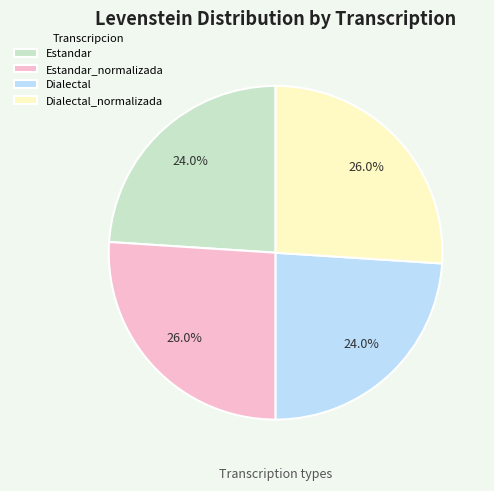

What percentage is NOT represented by Estandar?

76.0%